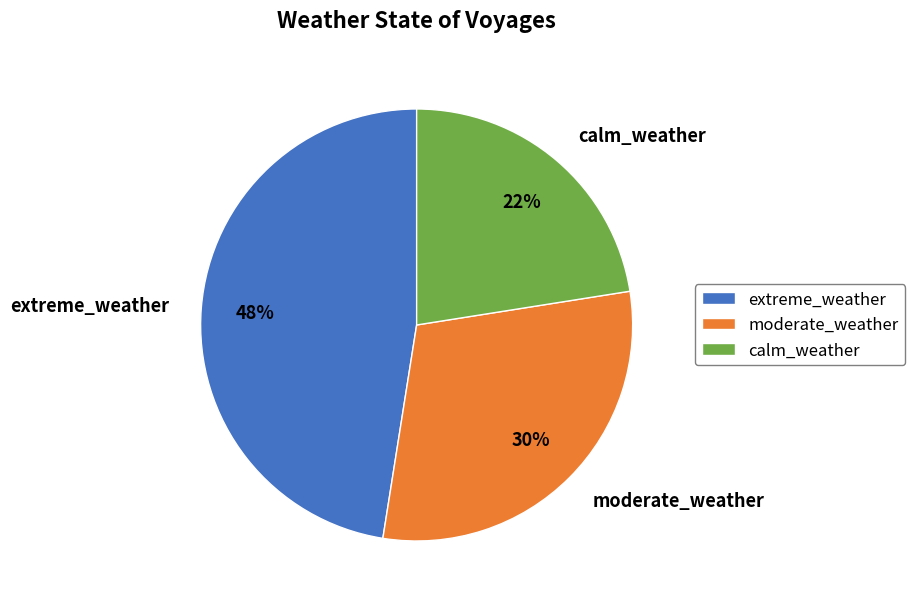

How many slices are in this pie chart?

3